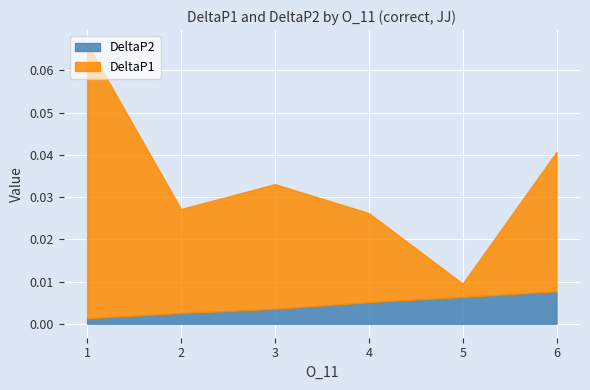

The value of DeltaP2 at 1 is 0.0. True or false?

True